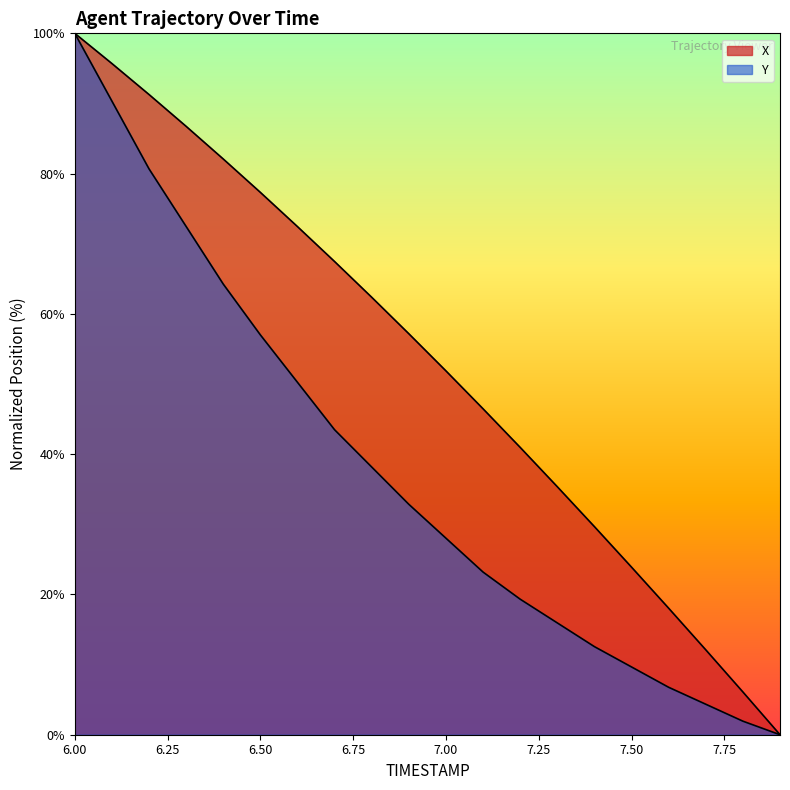

True or false: X has a value of 111.8 at 6.4.

False